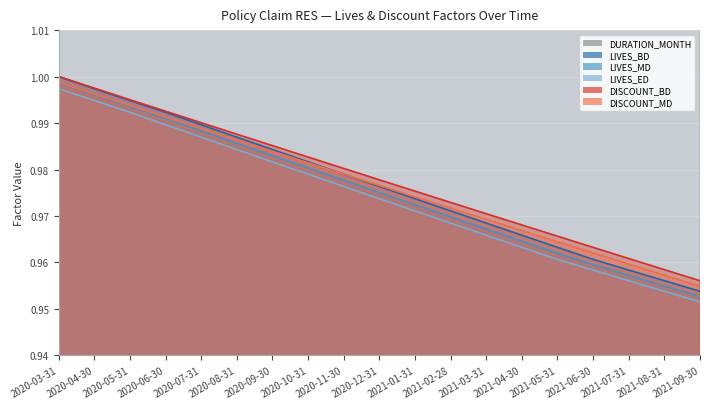

True or false: DISCOUNT_BD and DURATION_MONTH intersect in this chart.

False